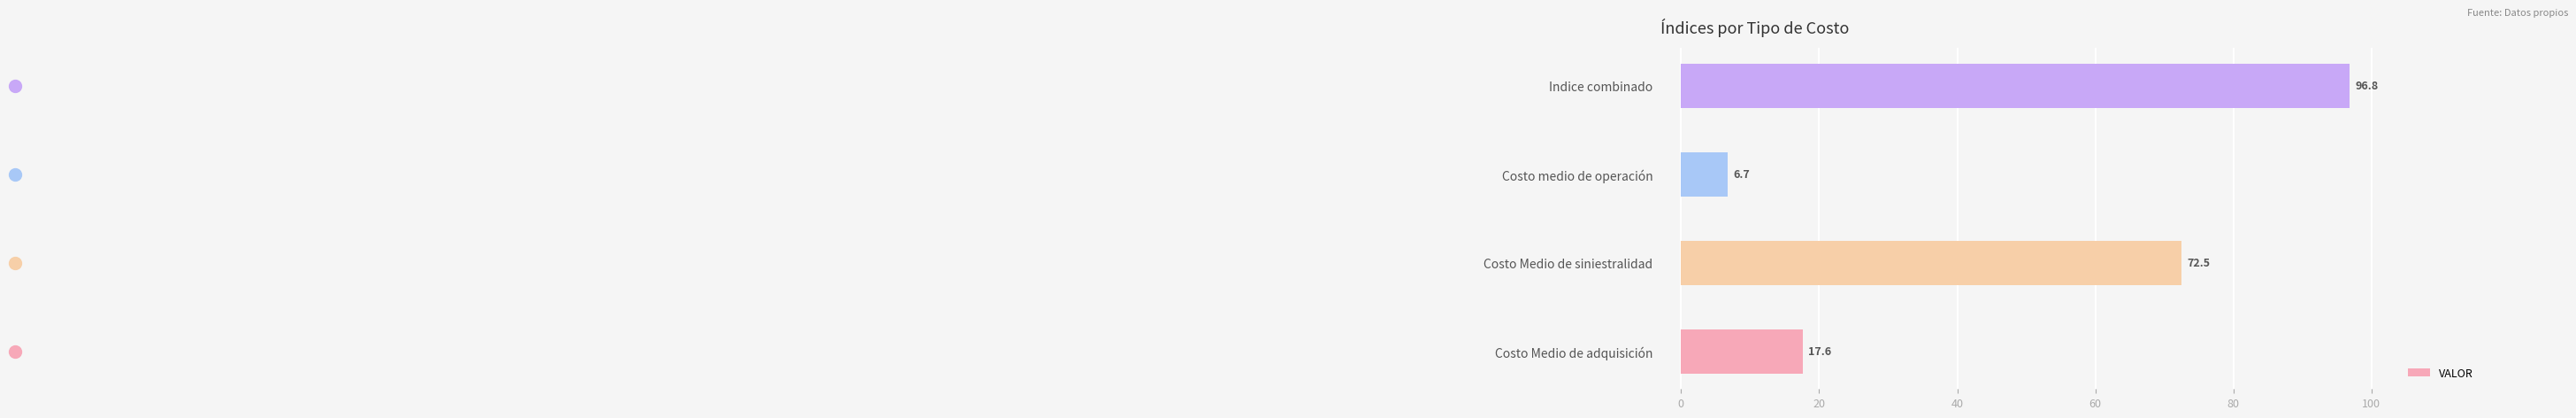

How many bars are there in total?

4